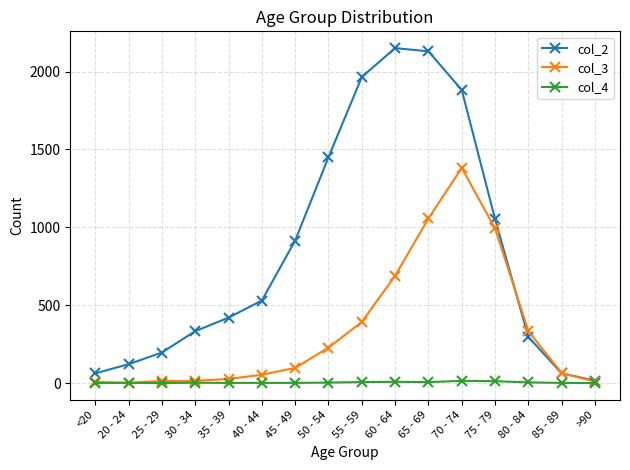

True or false: col_3 has a value of 307 at 50 - 54.

False